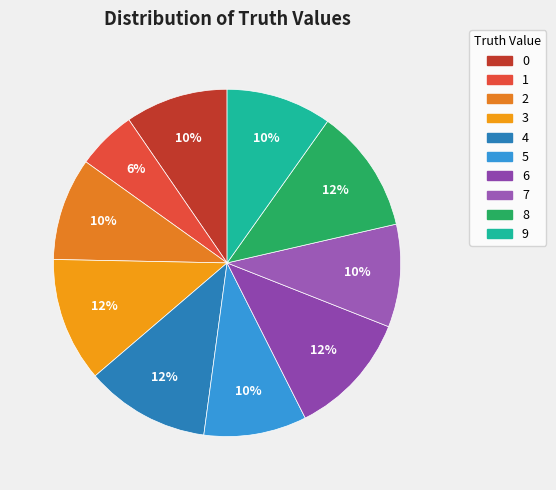

Count the number of slices in the pie.

10